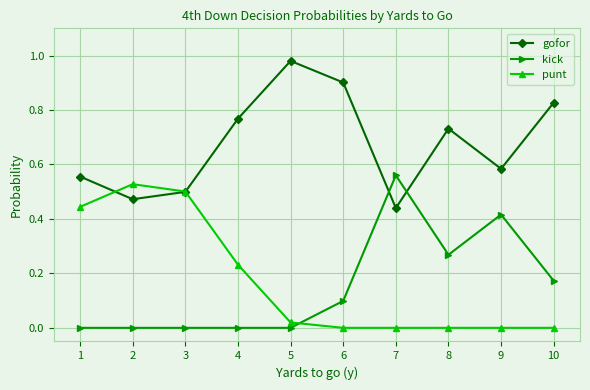

In gofor, how many points are higher than both neighbors (excluding endpoints)?

2